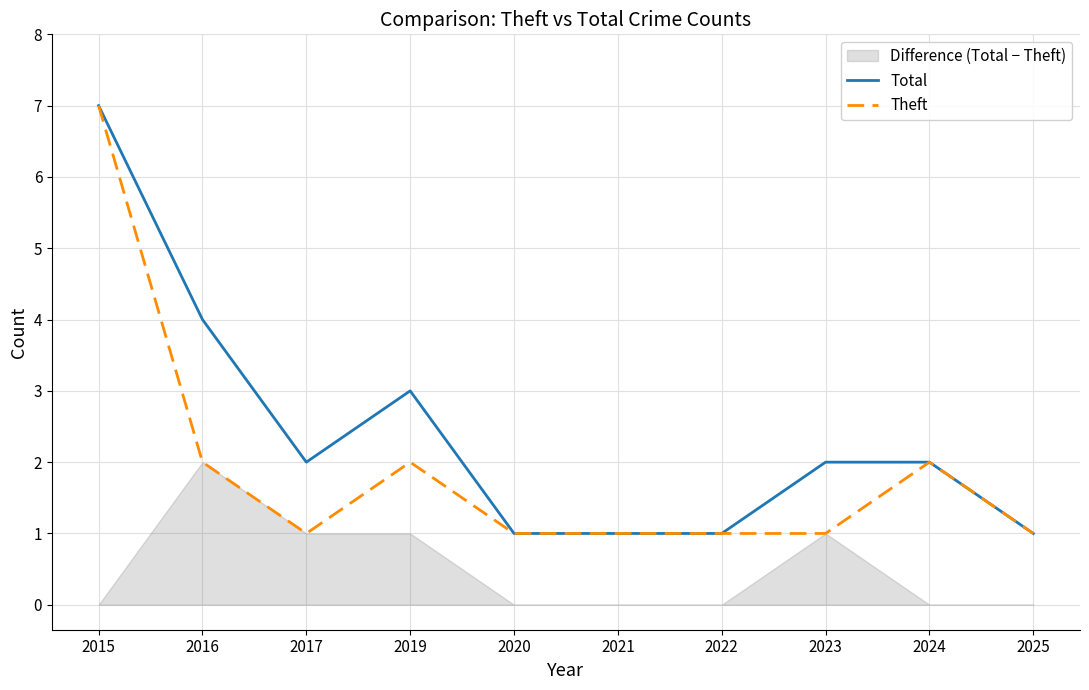

List the series in order of their peak value, highest first.

Total, Theft